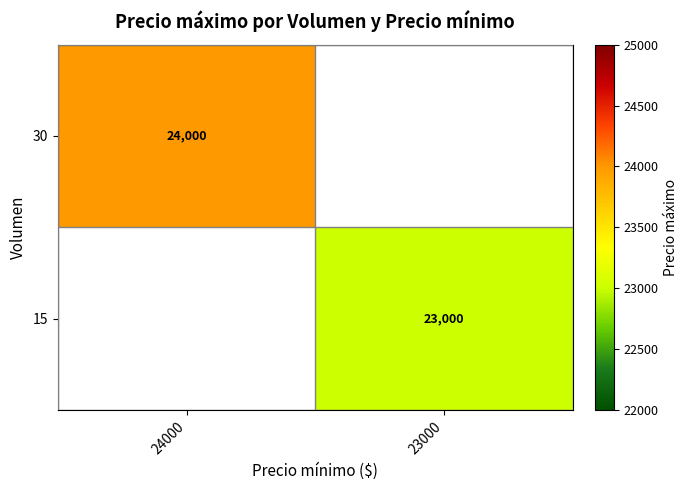

Is it true that 30 equals 24000 at 24000?

True